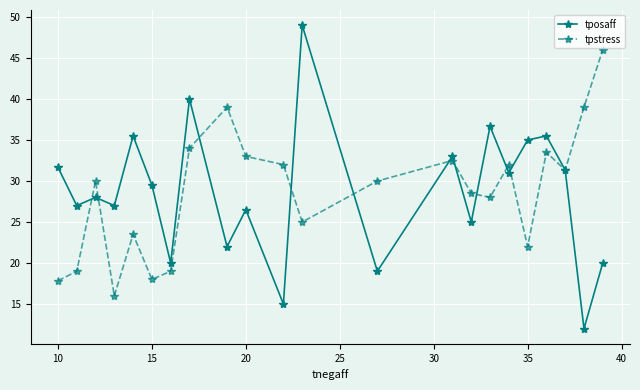

What is the value of the tpstress point at the 16th from the left?

28.0